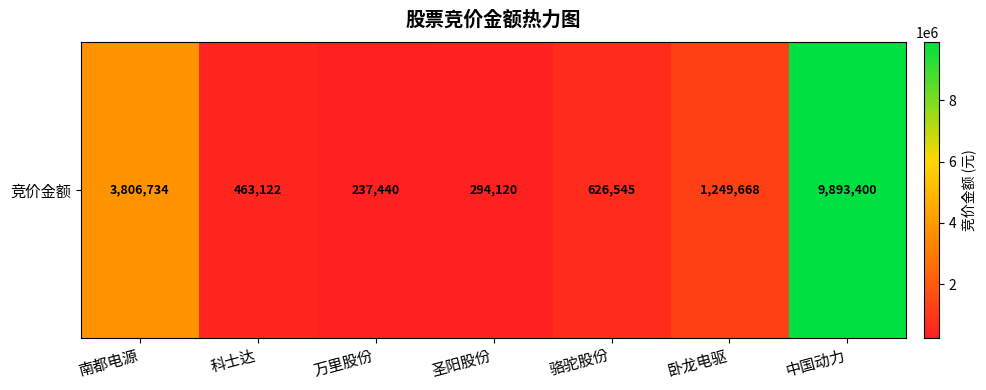

Reading left to right, what are all the values shown in this chart?

南都电源=3806734	科士达=463122	万里股份=237440	圣阳股份=294120	骆驼股份=626545	卧龙电驱=1249668	中国动力=9893400